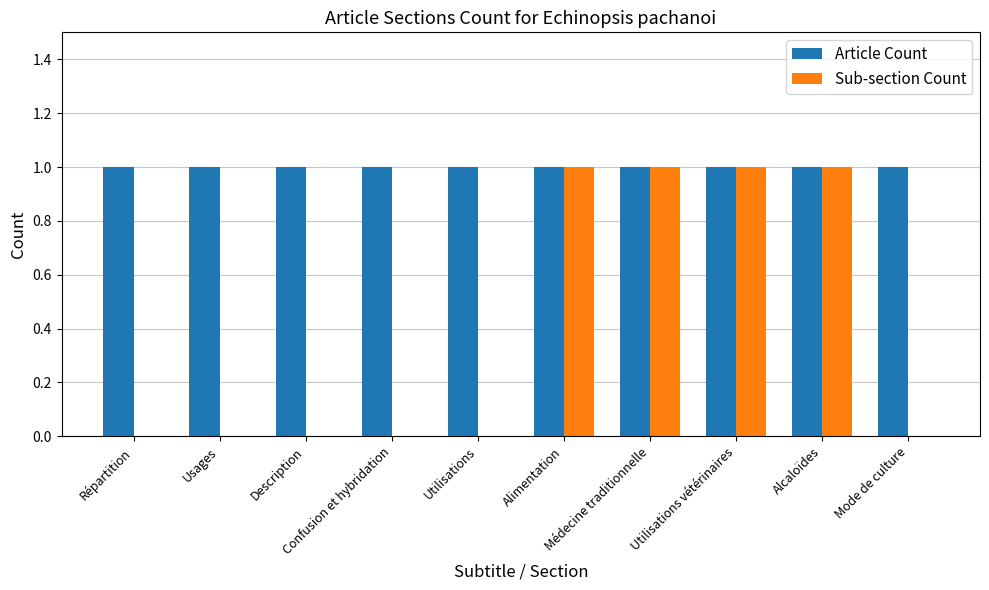

Which series has the largest total across all categories?

Article Count